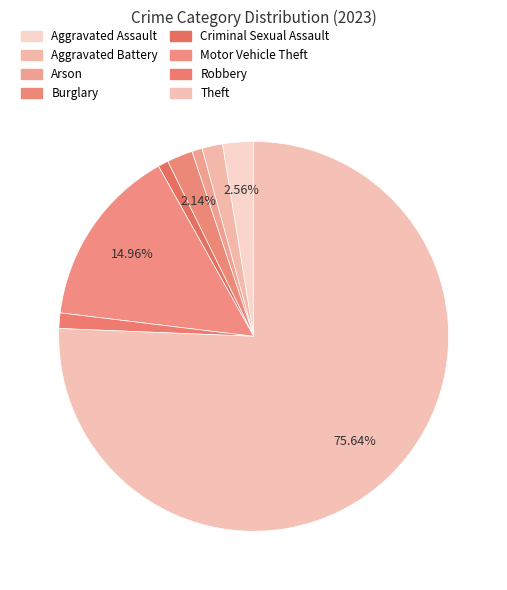

What is the change in value from Aggravated Assault to Theft?

+171